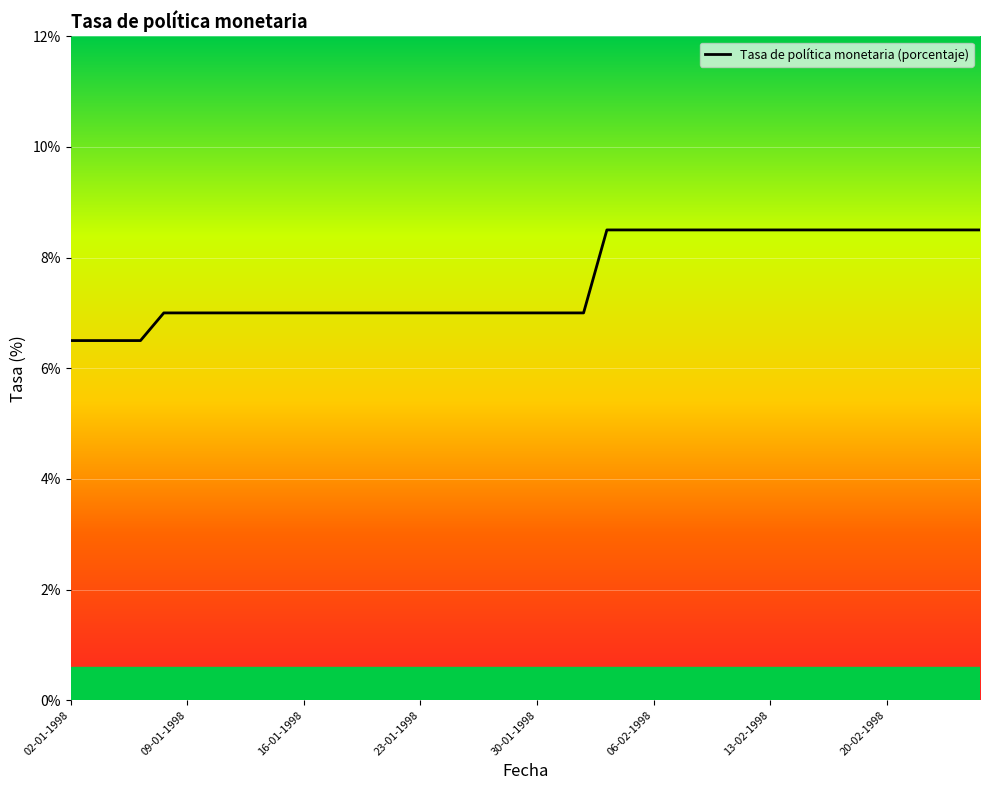

What is the minimum value shown in the chart?

6.5